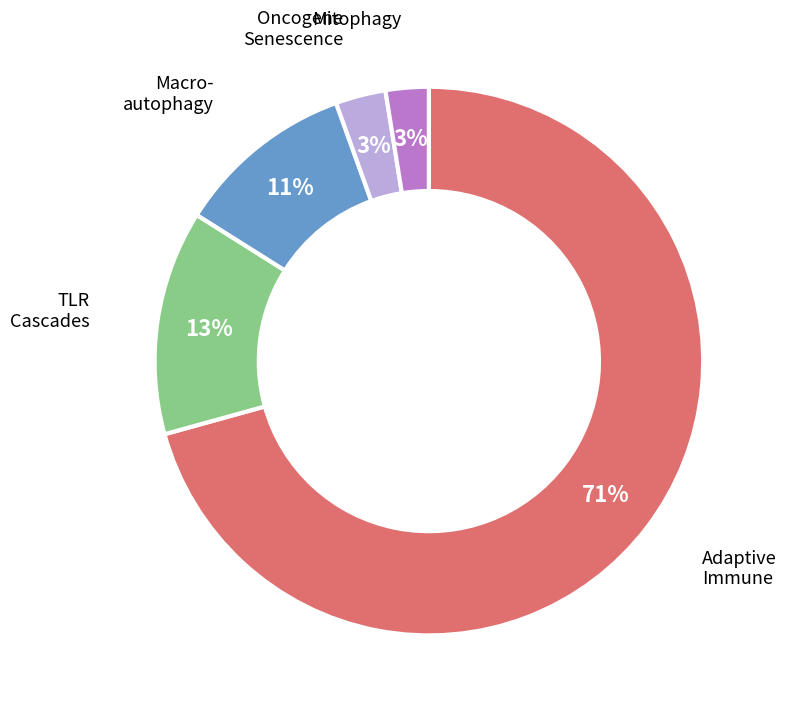

Which slice represents more than half of the pie?

Adaptive Immune